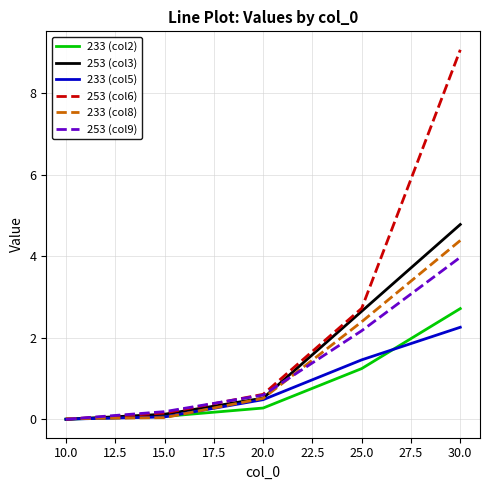

Which series has the largest range (max minus min)?

253 (col6)